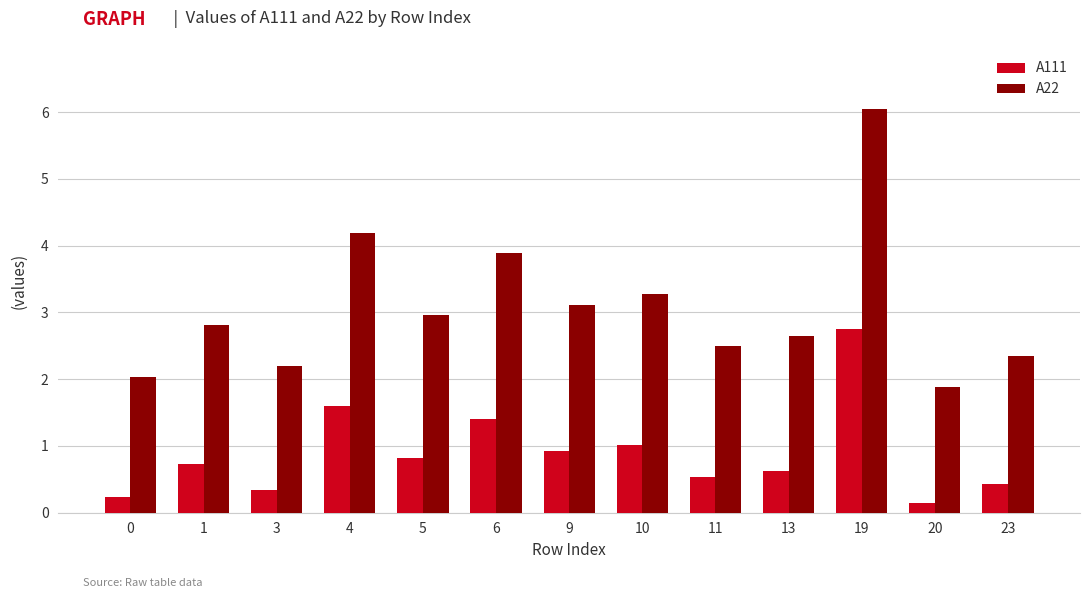

What is the difference between the highest and lowest values at 5?

2.1